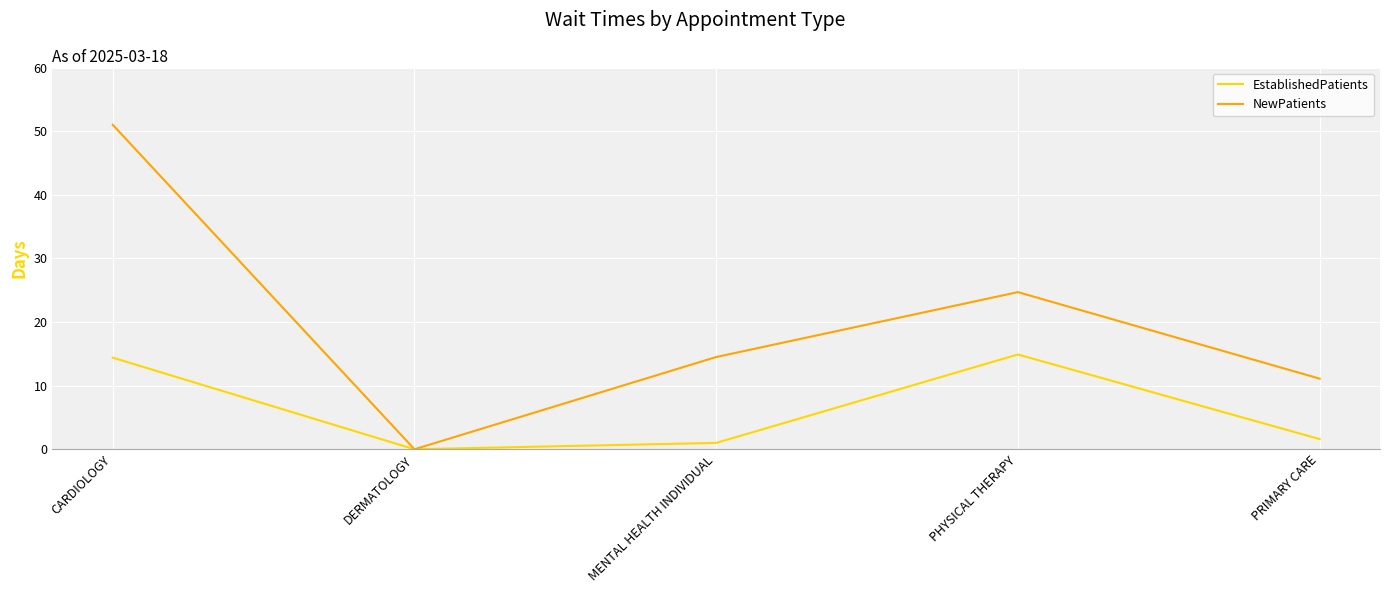

In EstablishedPatients, how many points are higher than both neighbors (excluding endpoints)?

1